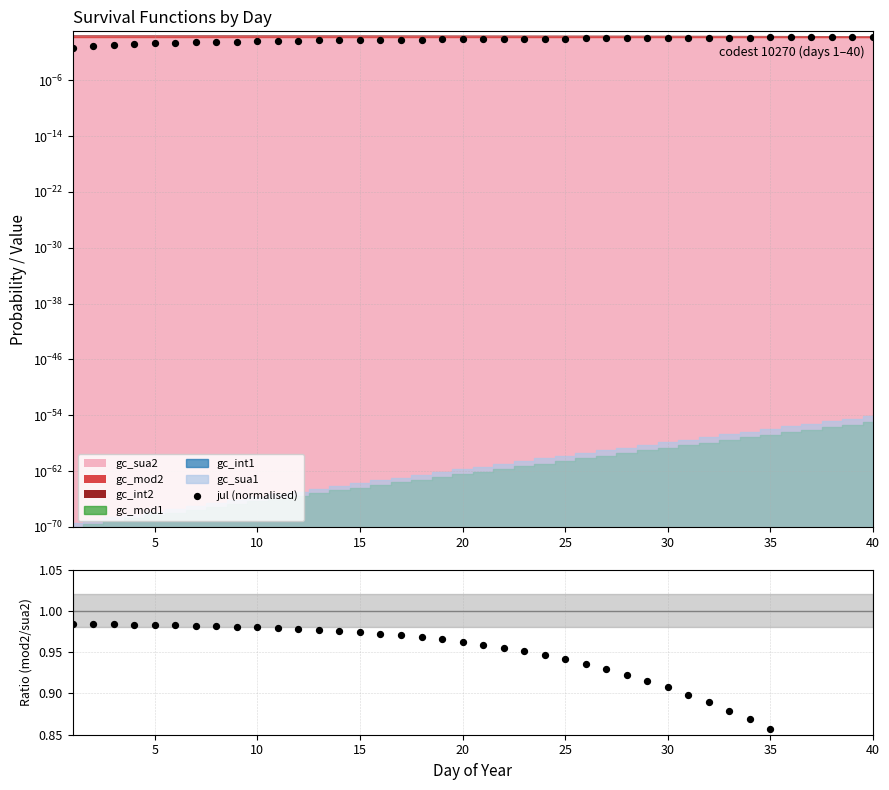

Which series has the largest total across all categories?

gc_mod2/gc_sua2